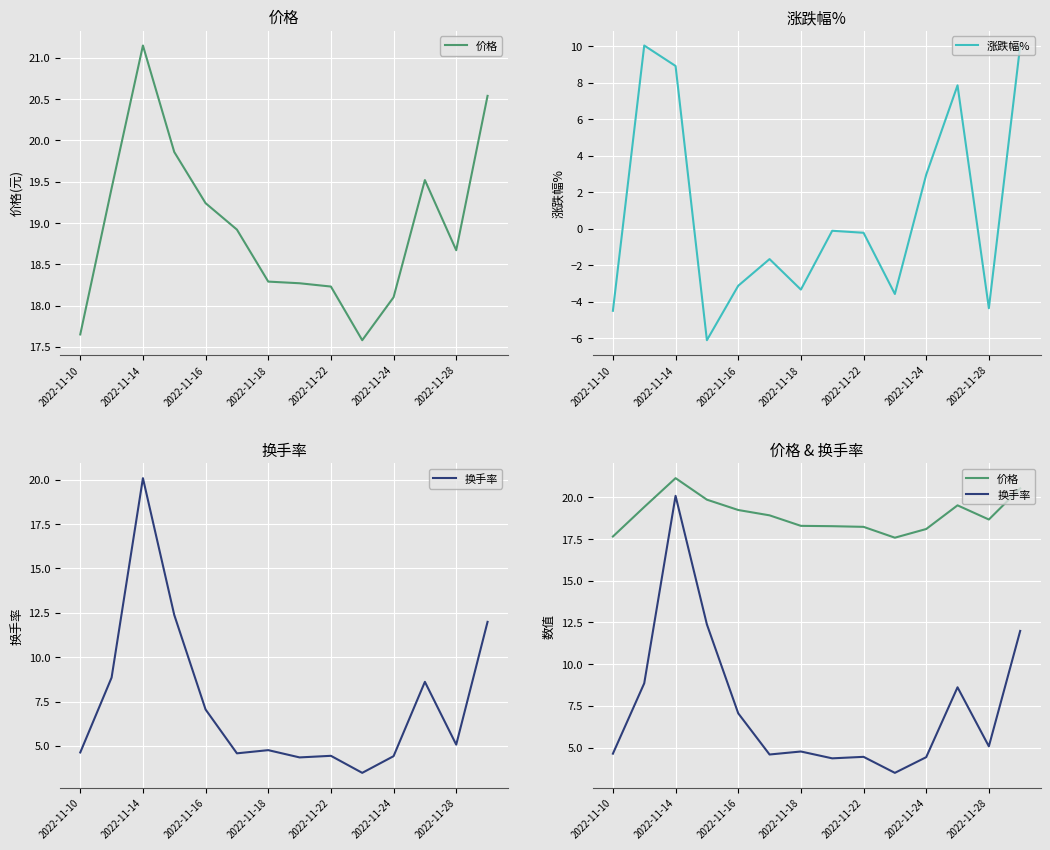

What is the minimum value for 涨跌幅%?

-6.1